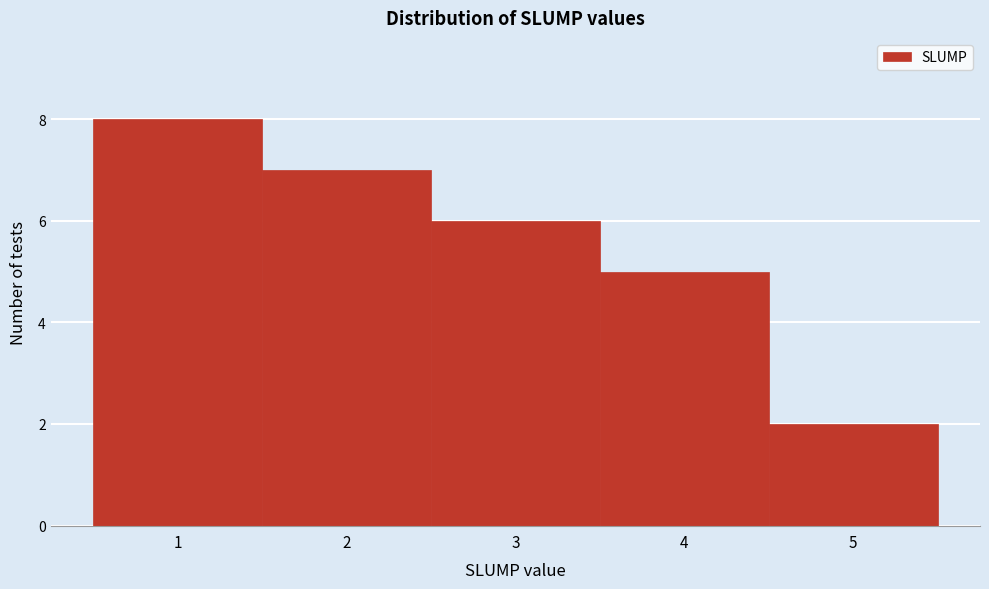

Over which range of the x-axis is the bar tallest?

0.5 to 1.5